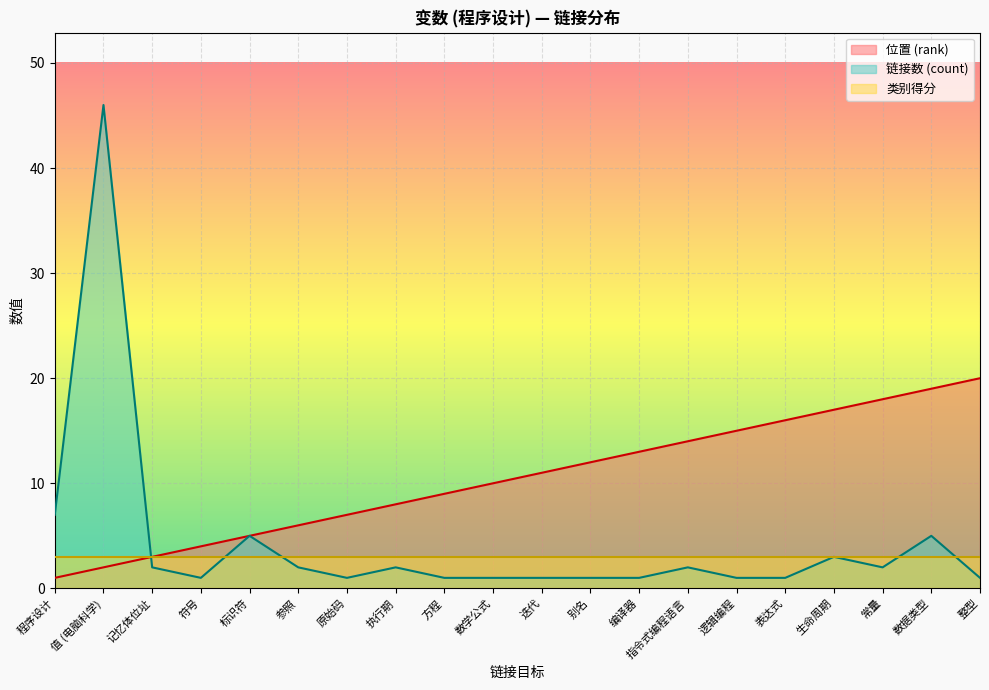

True or false: 链接数 (count) has more than 0 interior local peaks.

True